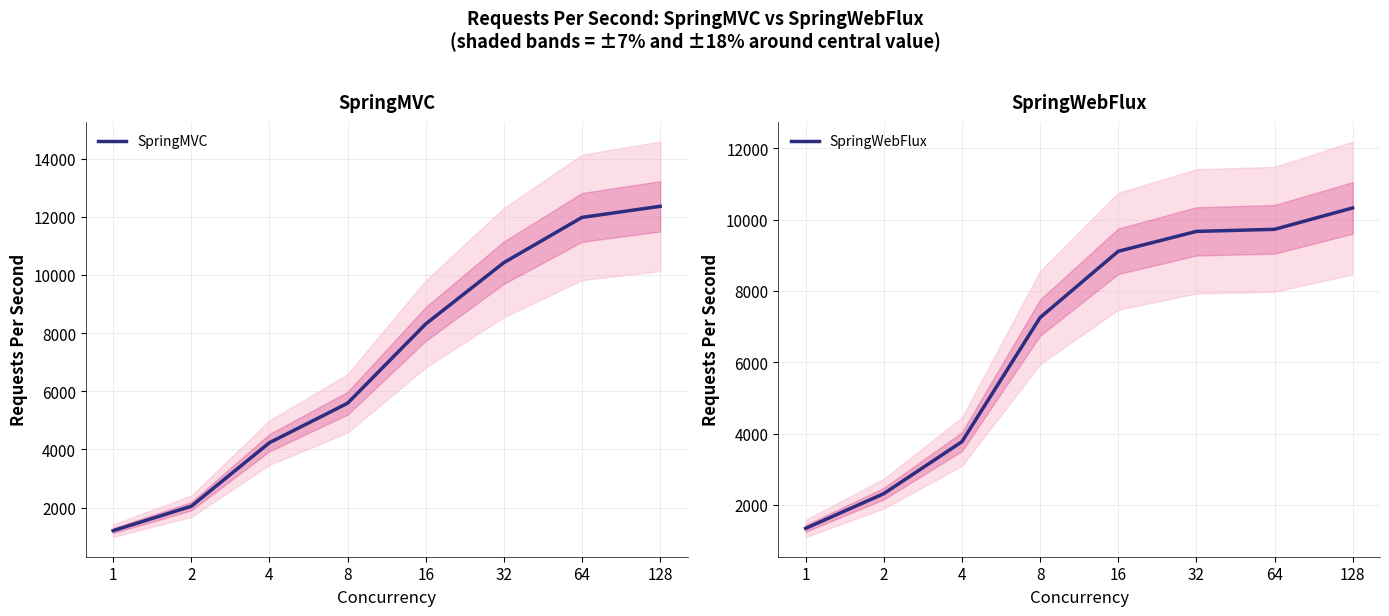

What is the lowest value of the SpringMVC series?

1204.2